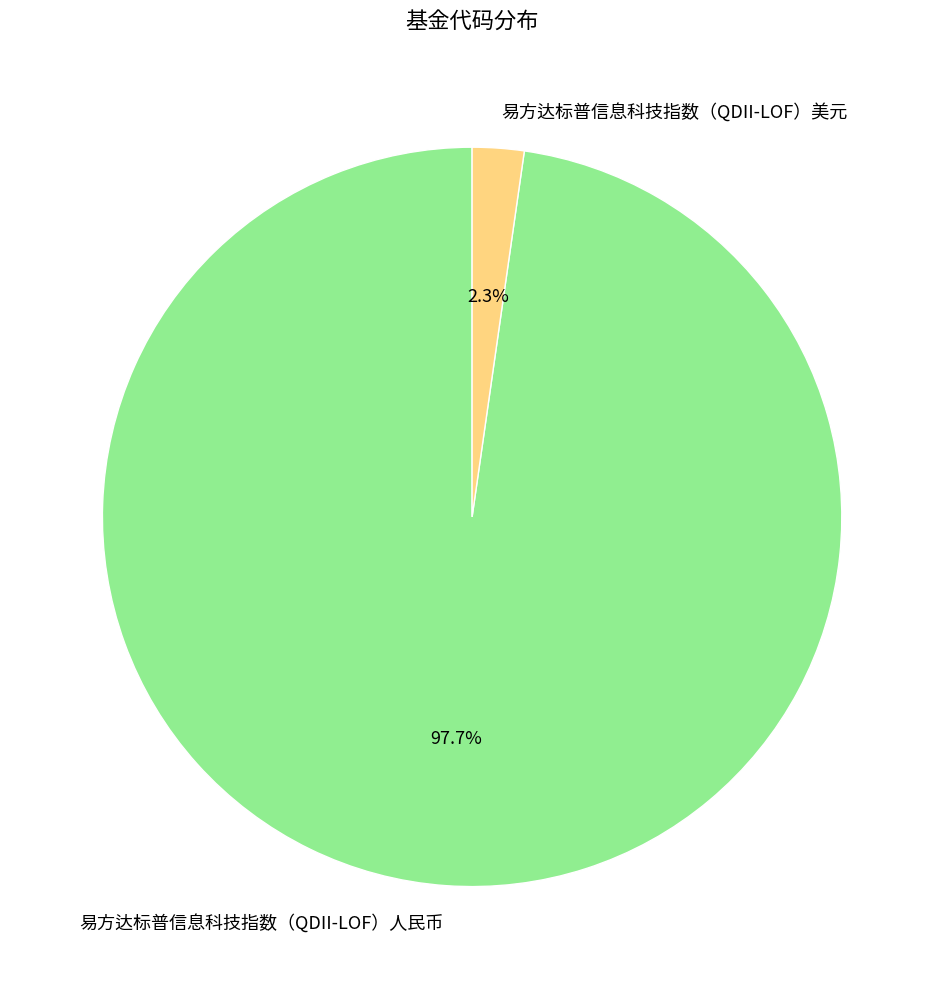

Rank the categories by value from lowest to highest.

易方达标普信息科技指数（QDII-LOF）美元, 易方达标普信息科技指数（QDII-LOF）人民币